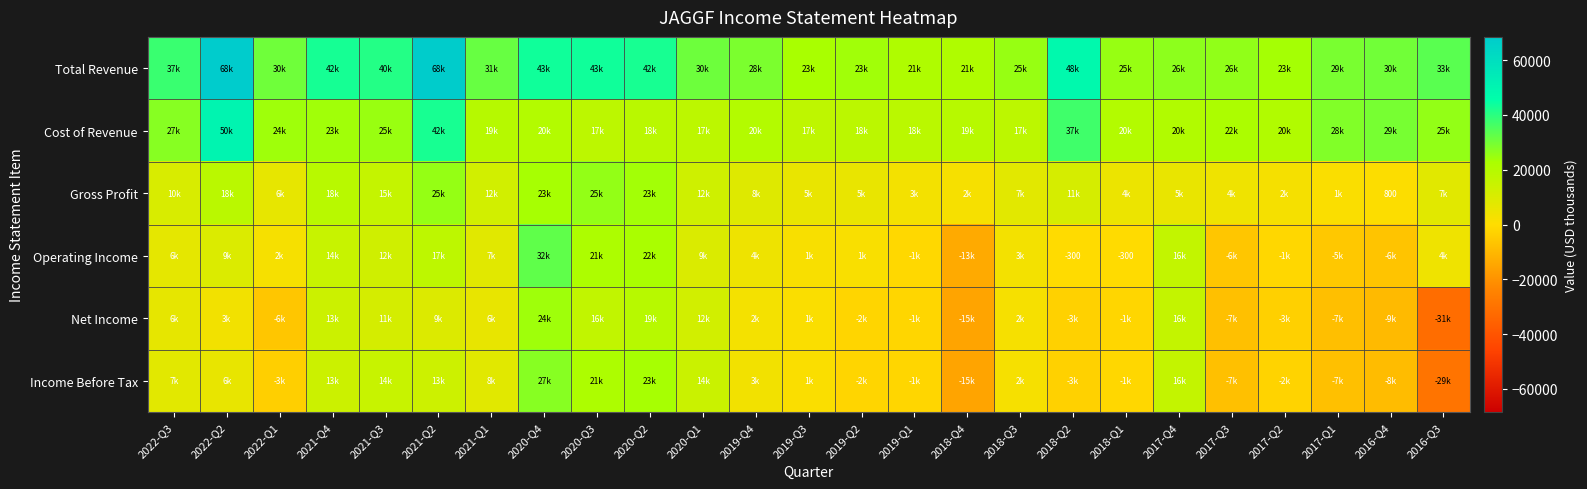

What is the sum of the Operating Income values at 2020-Q2 and 2019-Q4?

26800